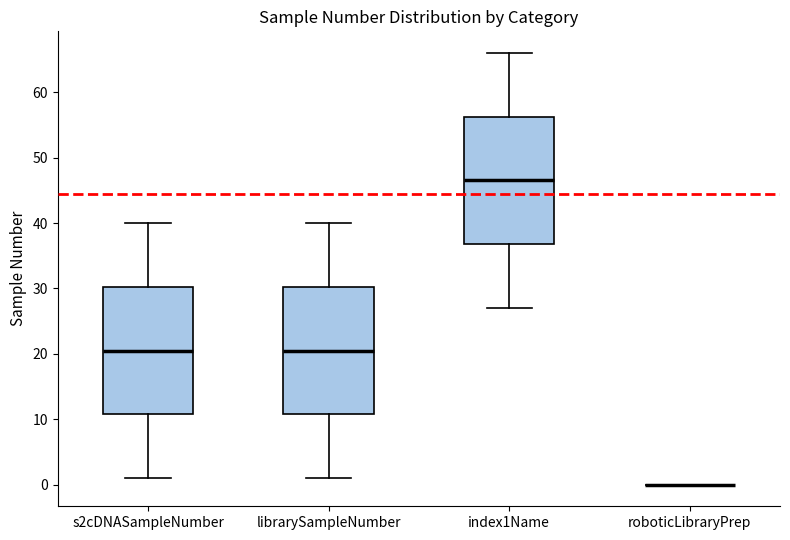

Where does the lower whisker of the box for librarySampleNumber end on the y-axis? The values are not printed on the chart, so give them approximately, as read against the axis.

1